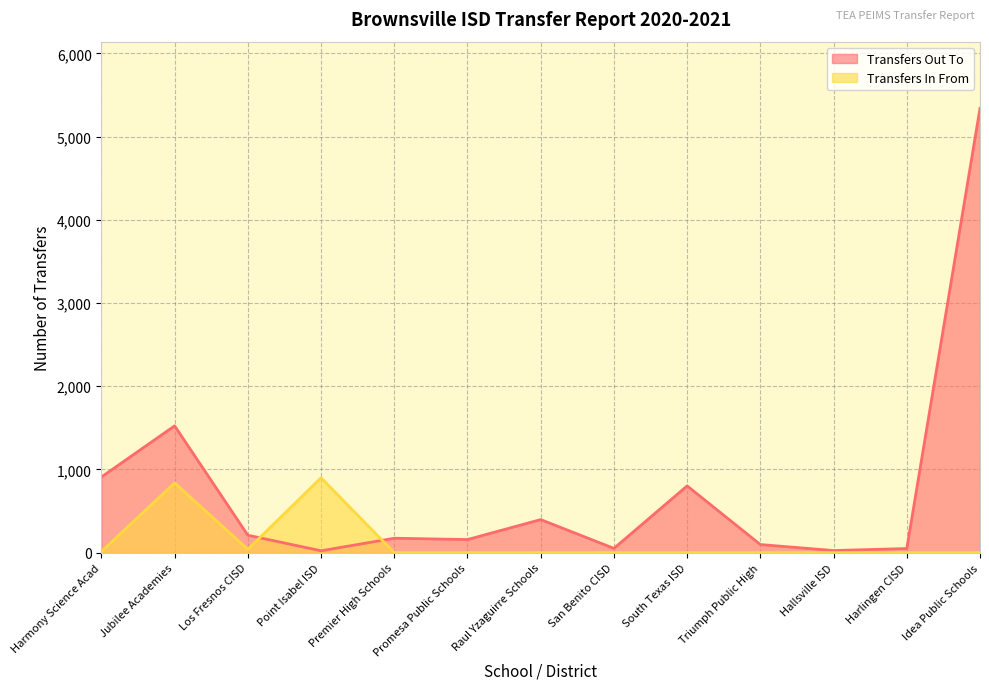

Is the value of Transfers In From at Los Fresnos CISD greater than the value of Transfers Out To at South Texas ISD?

No